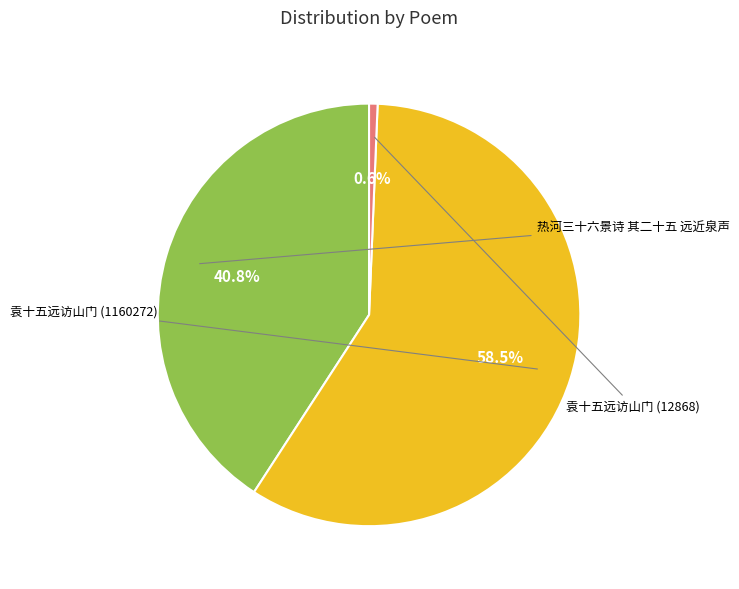

Count the number of slices in the pie.

3